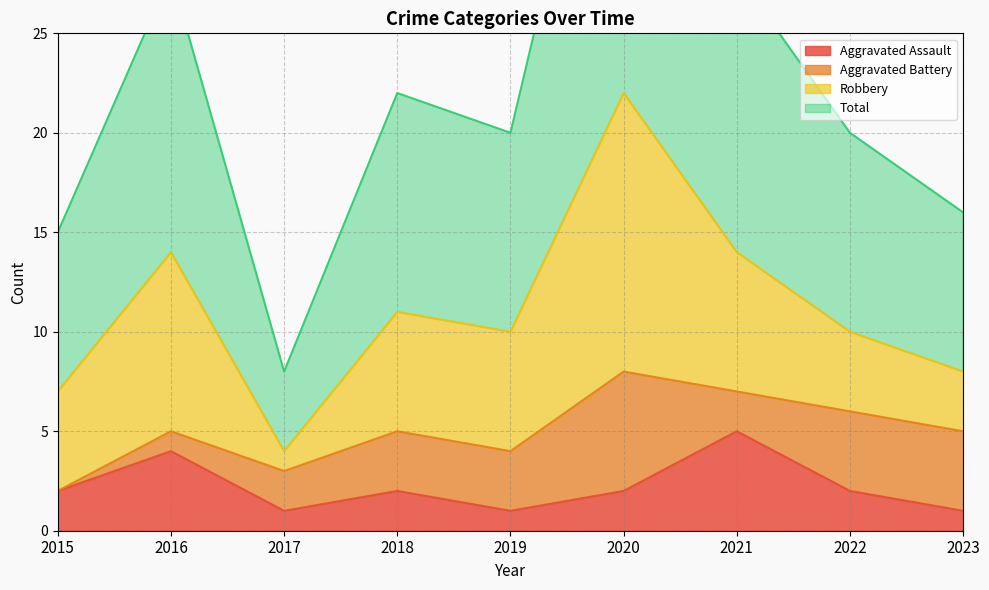

True or false: Total and Aggravated Assault intersect in this chart.

False